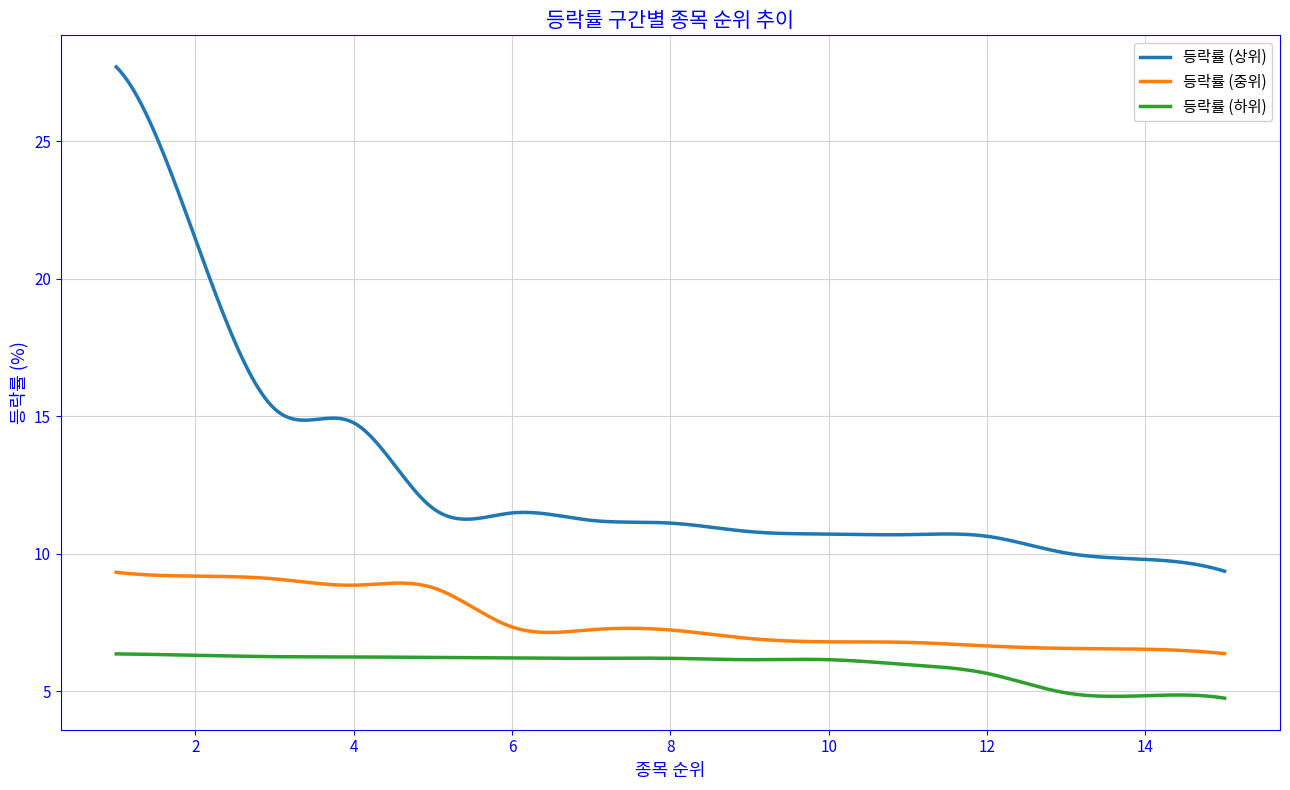

Which series has the widest spread of values?

등락률 (상위)